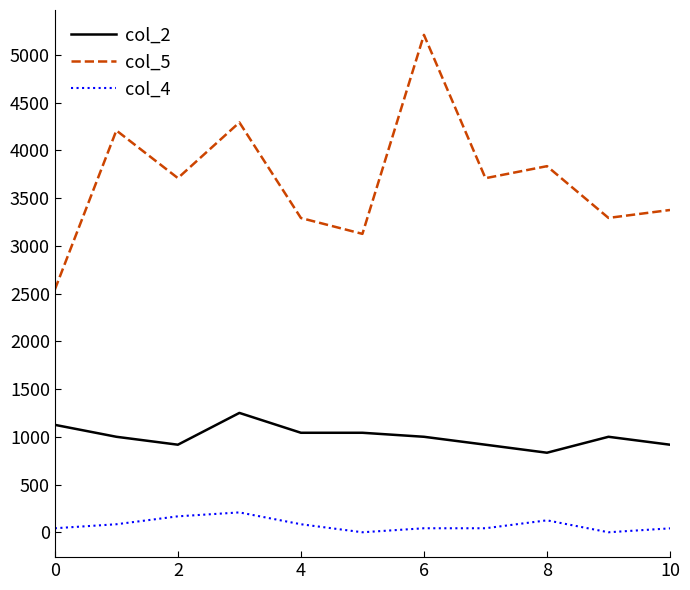

Which series has the largest range (max minus min)?

col_5